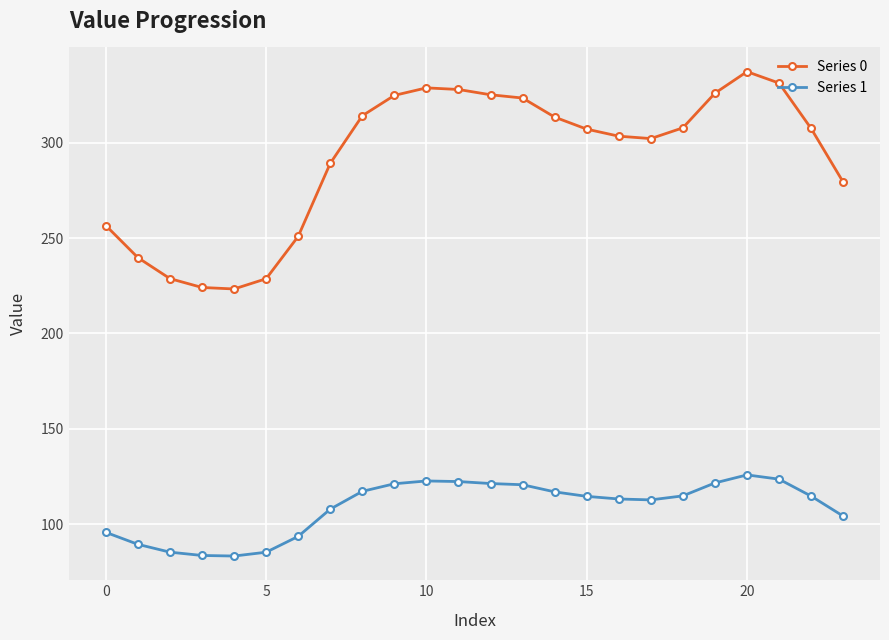

Does the chart display data point markers on the line(s)?

Yes